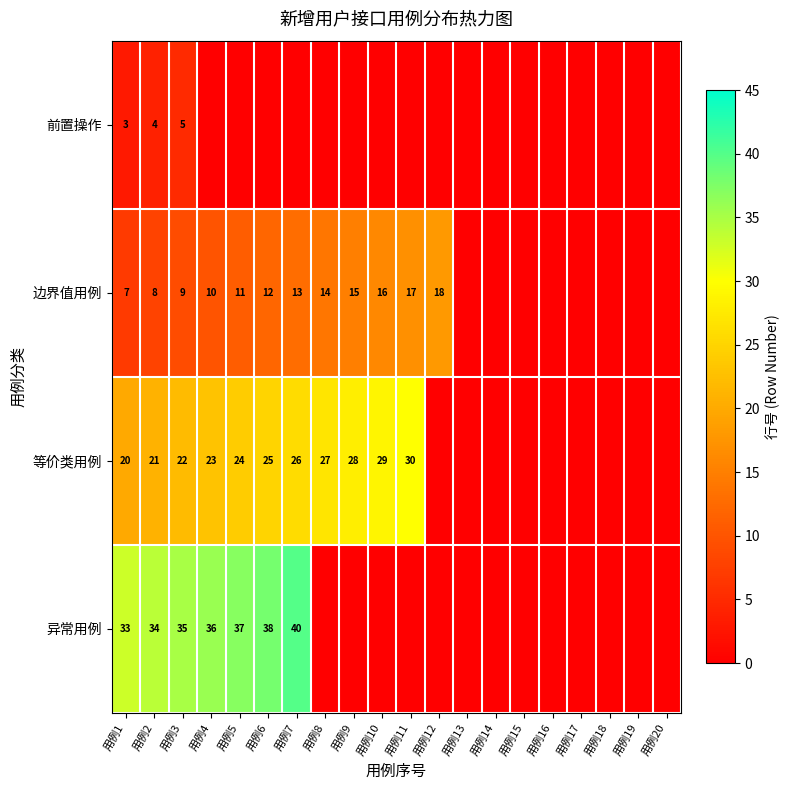

What is the total value across all series at 用例1?

63